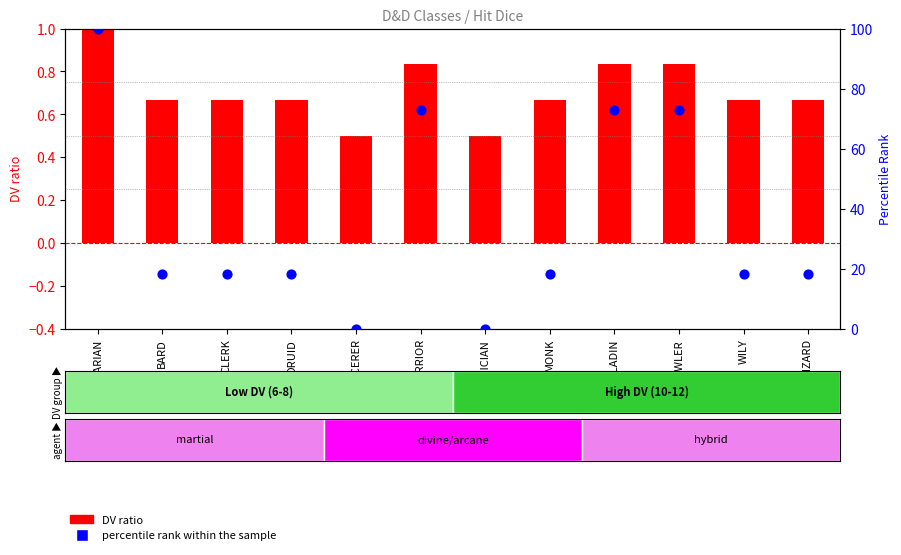

At how many categories does at least one series exceed 48?

4